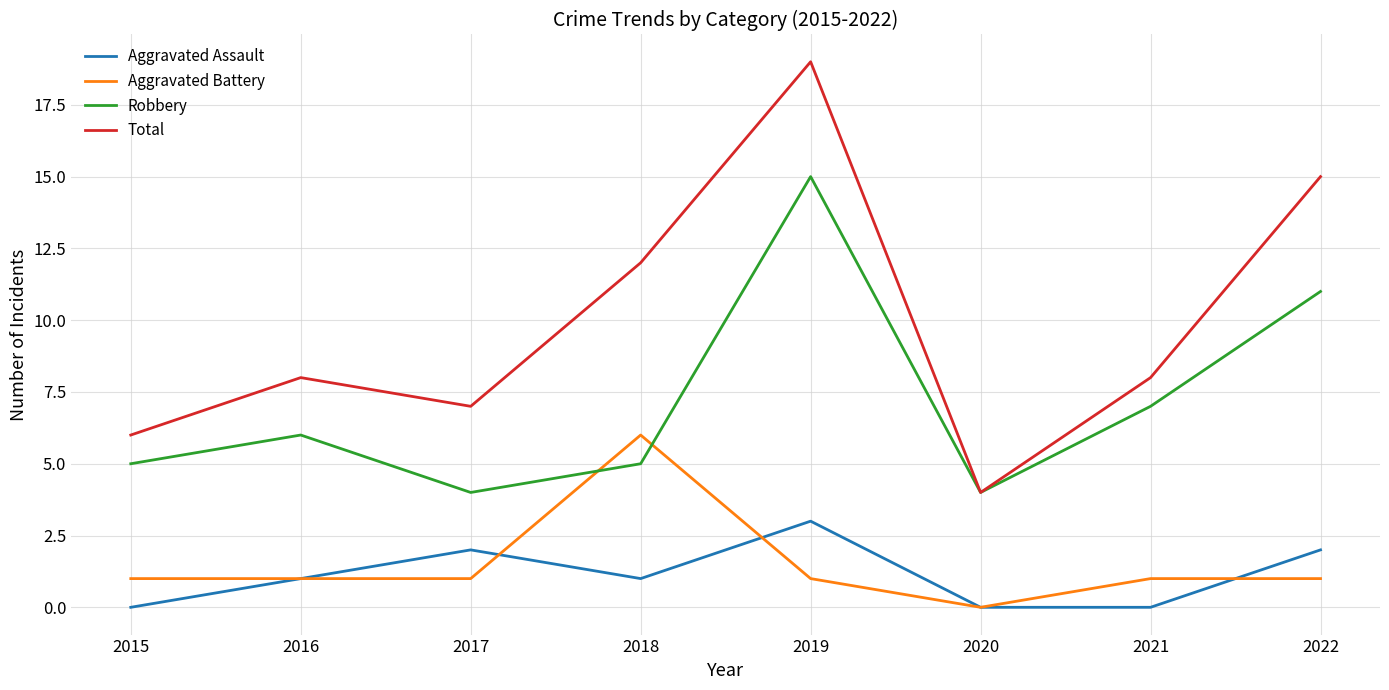

What is the spread (max minus min) of values at 2018?

11